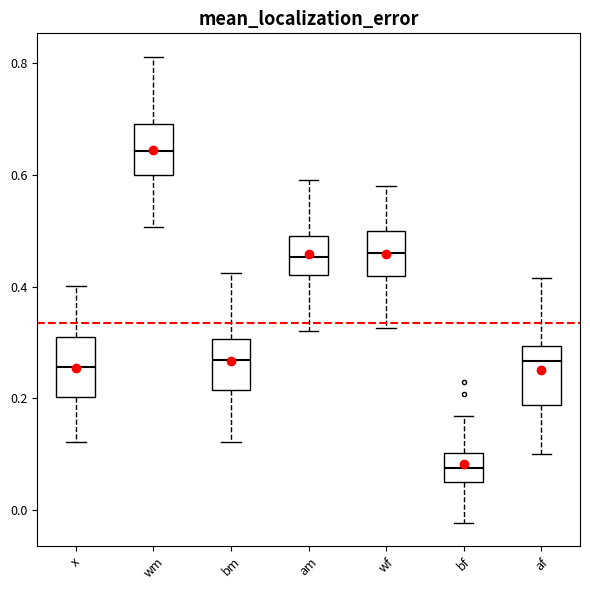

Where does the median line of the box for af sit on the y-axis? The values are not printed on the chart, so give them approximately, as read against the axis.

0.26